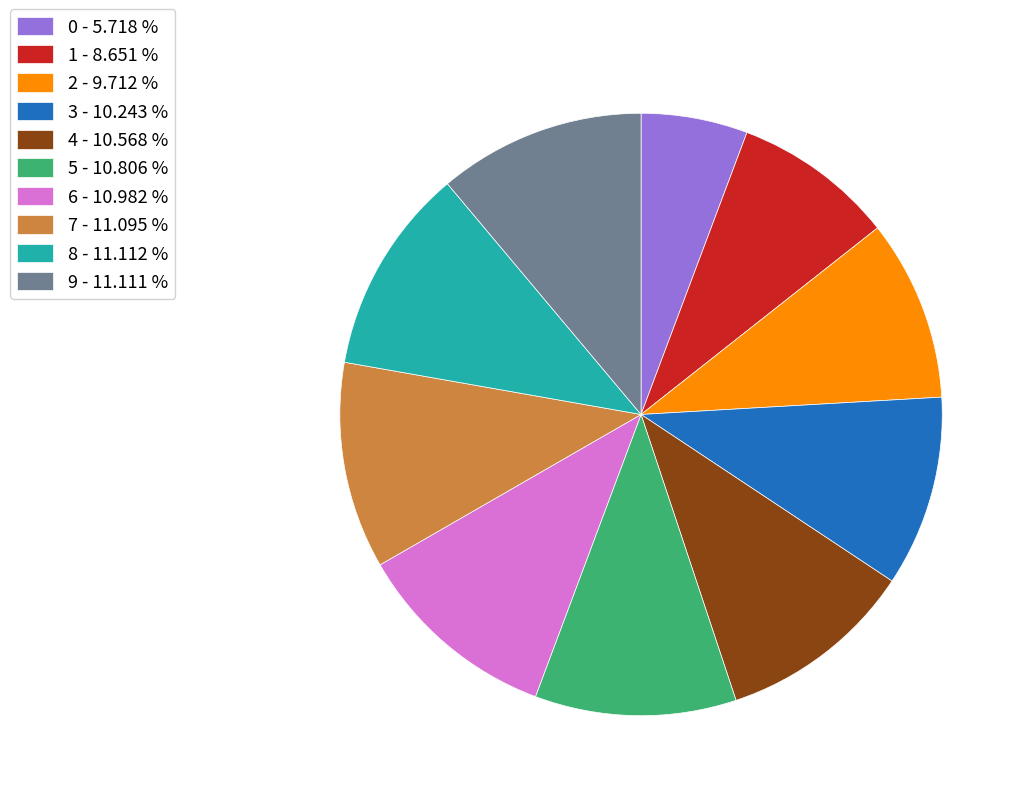

How many segments does this pie chart have?

10